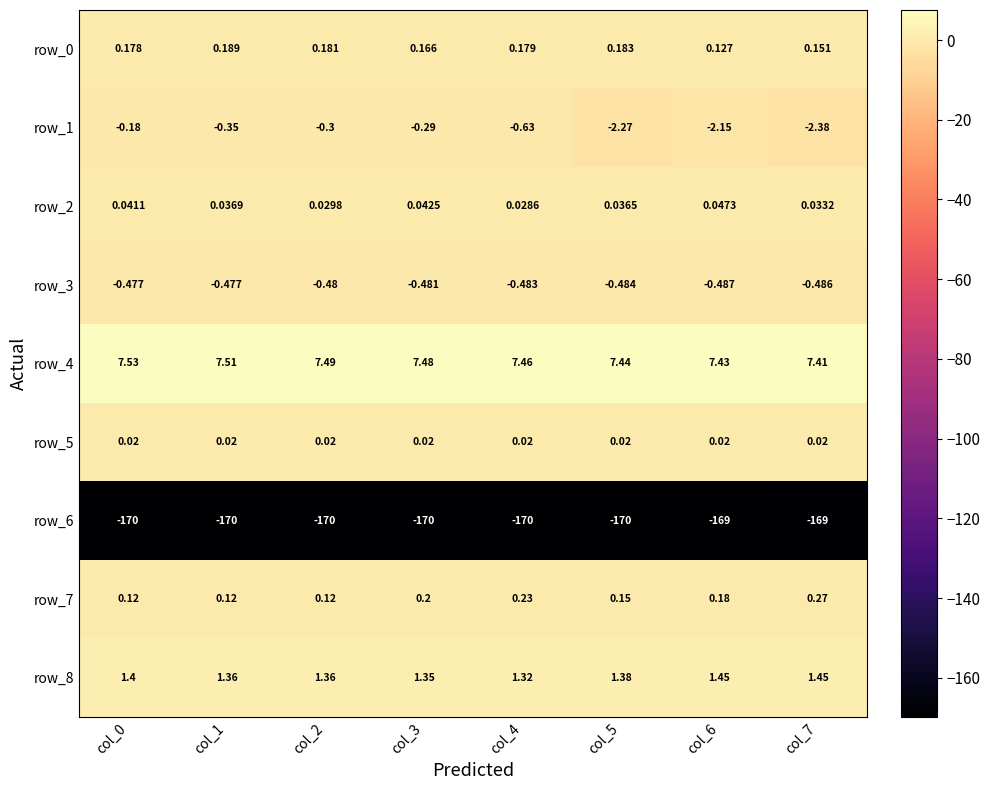

Is the value of row_6 at col_4 greater than the value of row_5 at col_4?

No